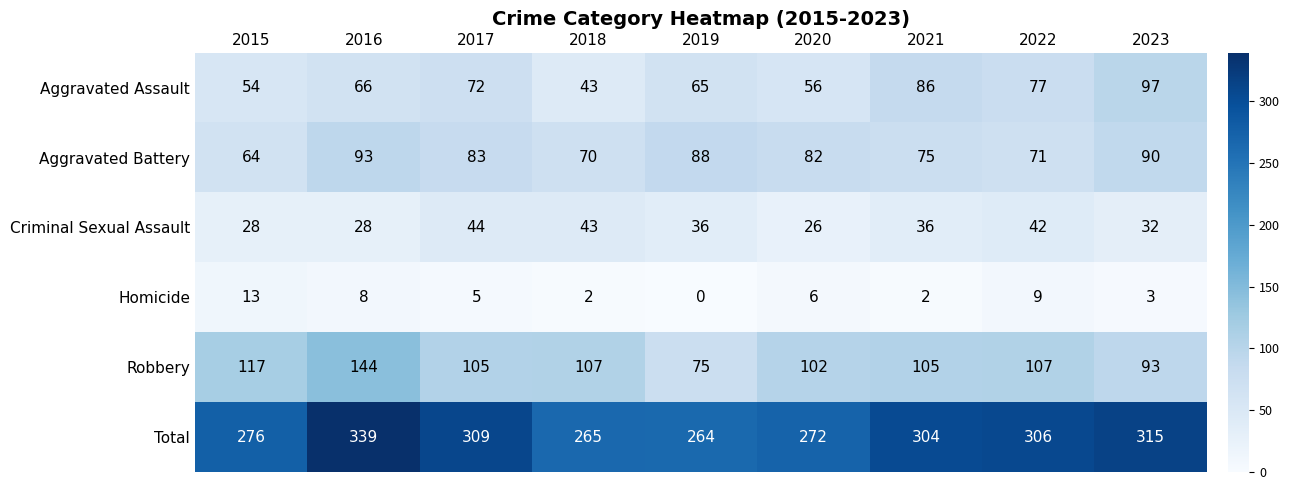

What is the difference between the highest and lowest values at 2022?

297